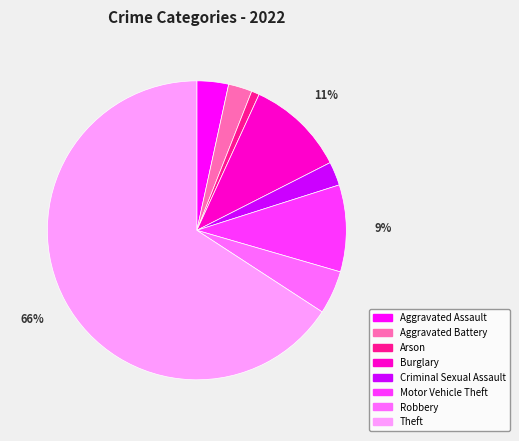

Is the sum of Burglary and Aggravated Battery greater than half?

No